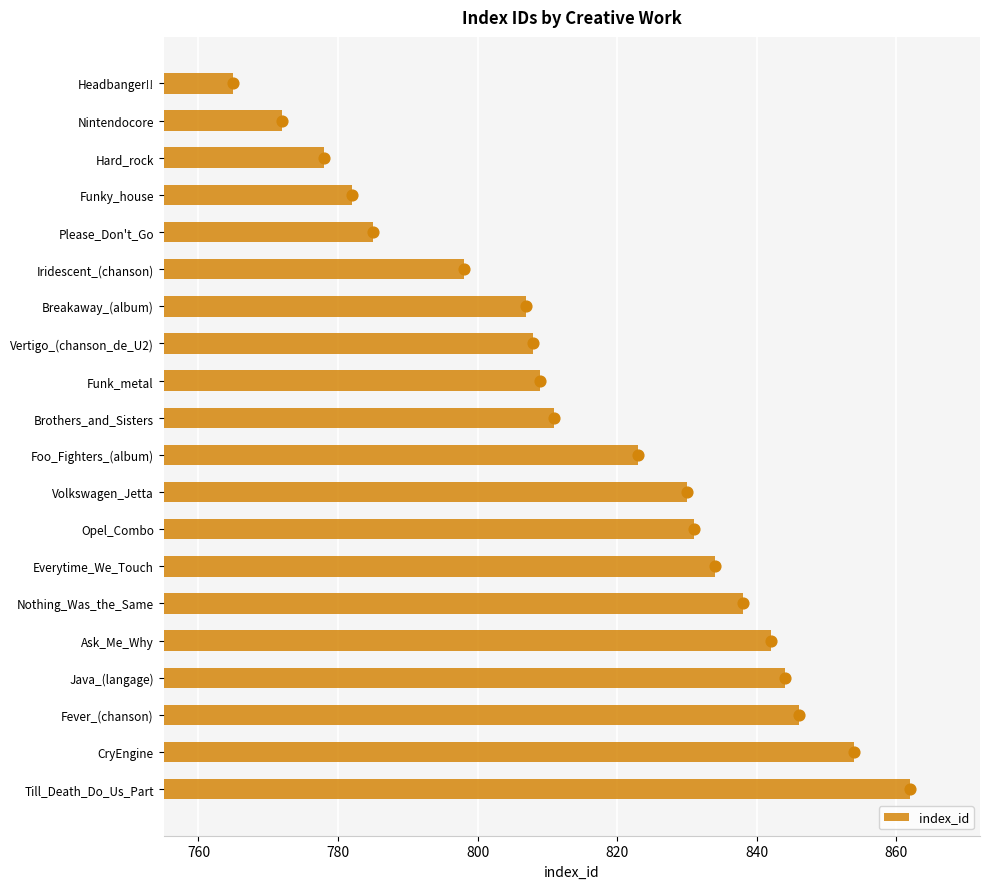

What is the sum of all index_id values?

16319